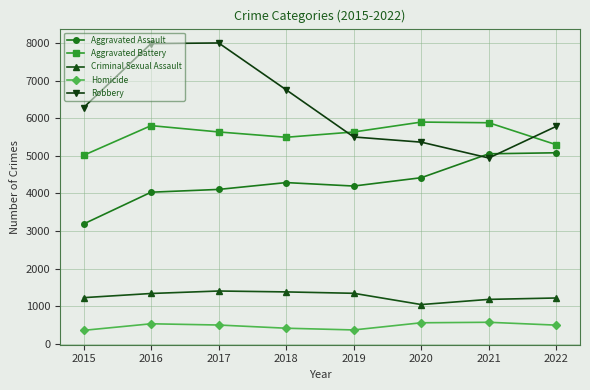

What is the difference between the maximum and minimum values in the Criminal Sexual Assault series?

361